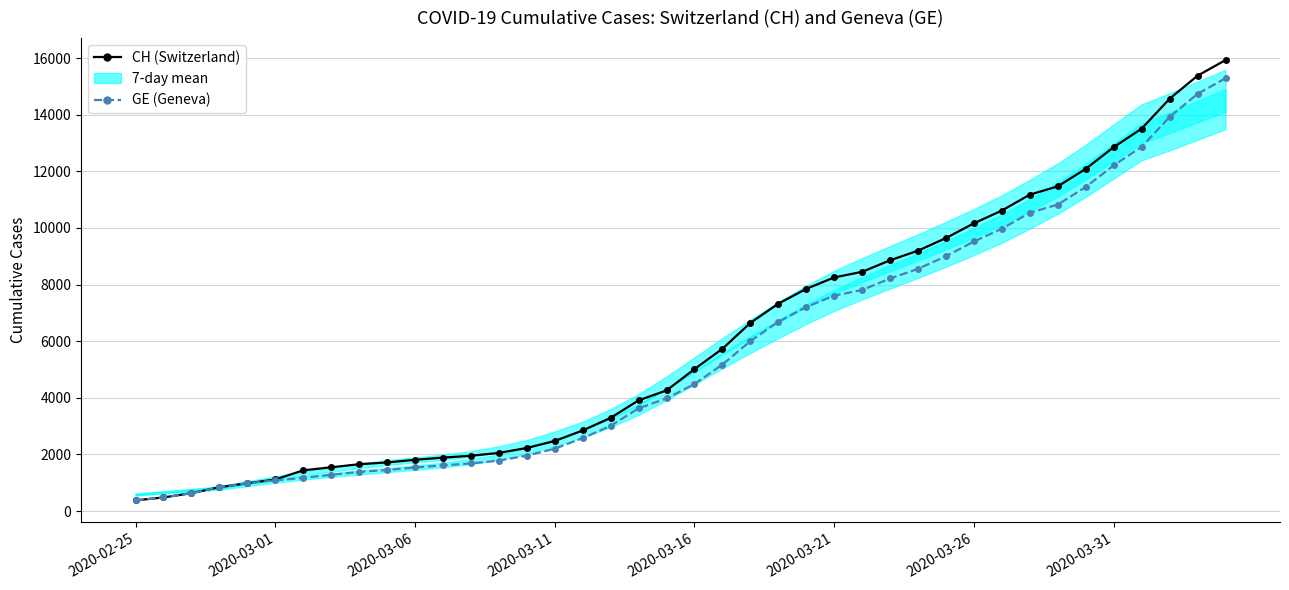

How many data points in GE (Geneva) are above 4485?

19